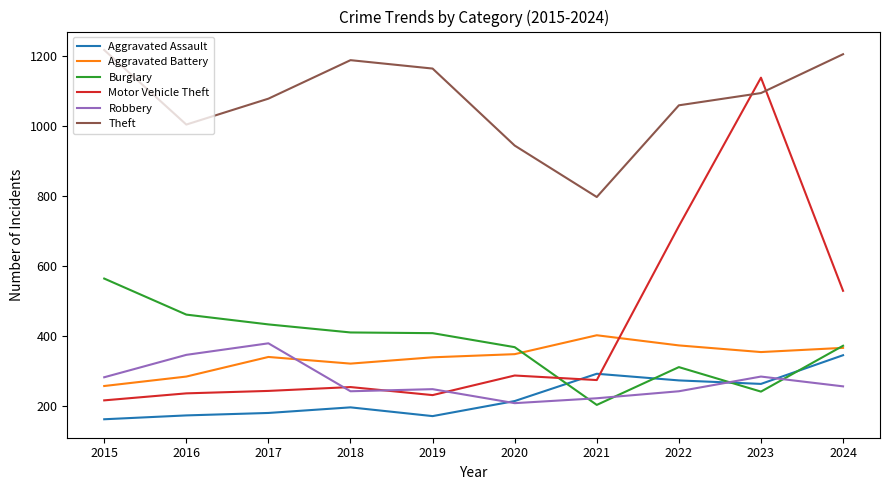

Read the Robbery value at 2020, to the nearest 10.

210